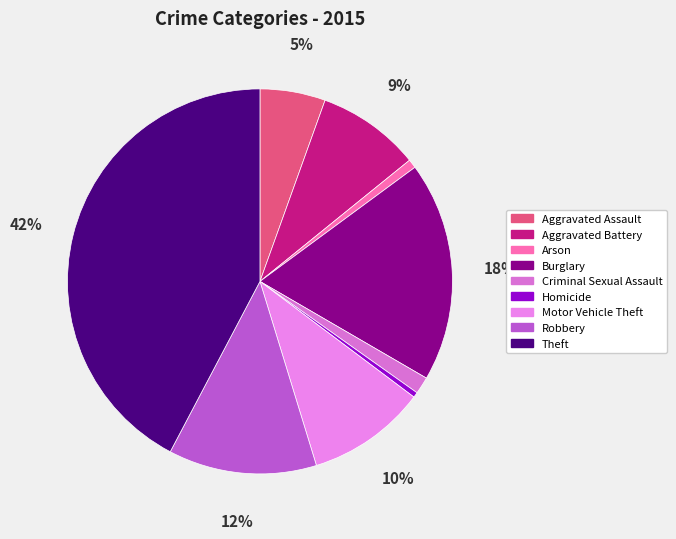

Do Aggravated Battery and Motor Vehicle Theft together represent more than half of the pie?

No